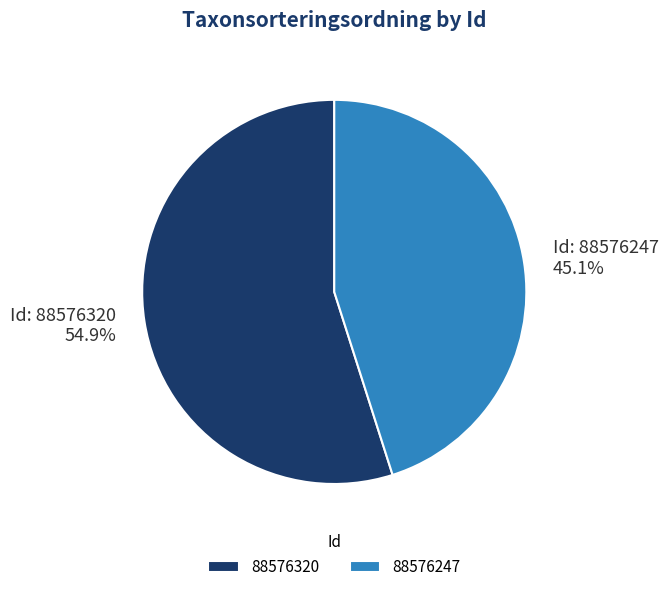

Count the number of slices in the pie.

2